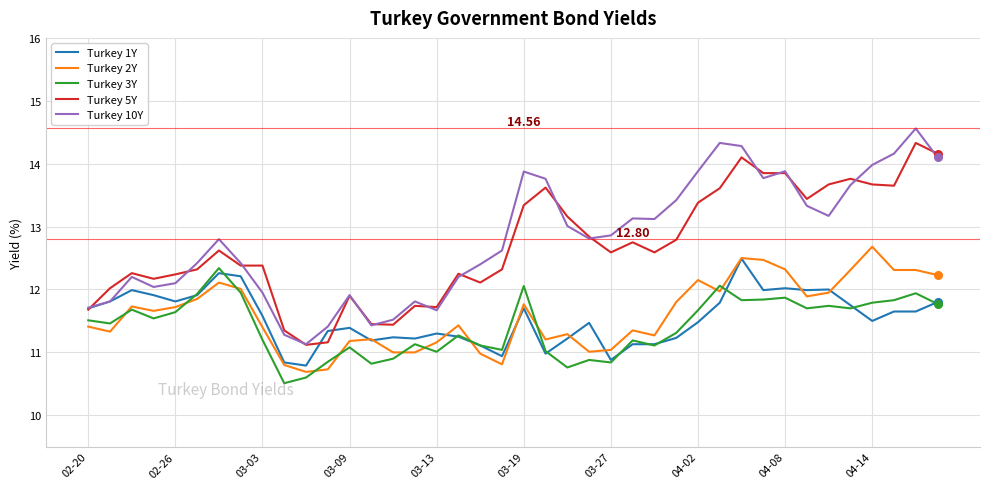

Which series has the widest spread of values?

Turkey 10Y